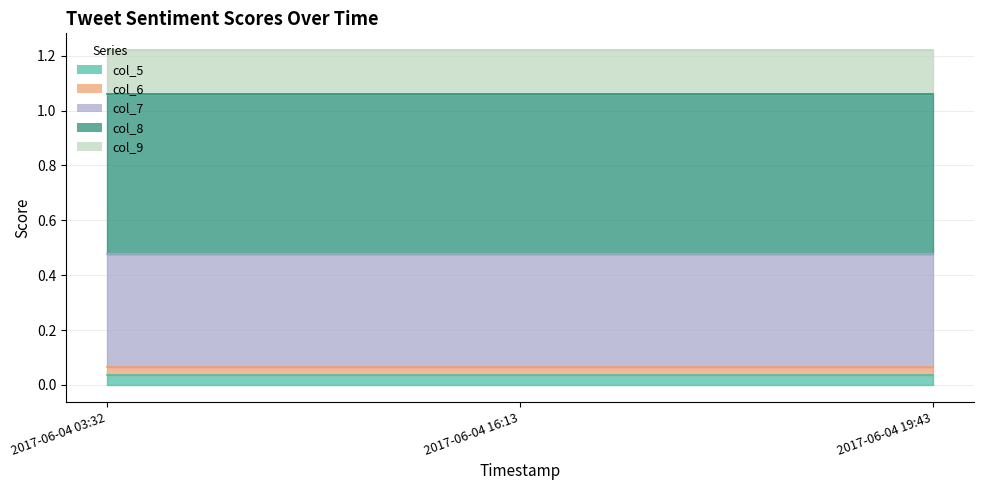

What position from the left is 2017-06-04 19:43?

3